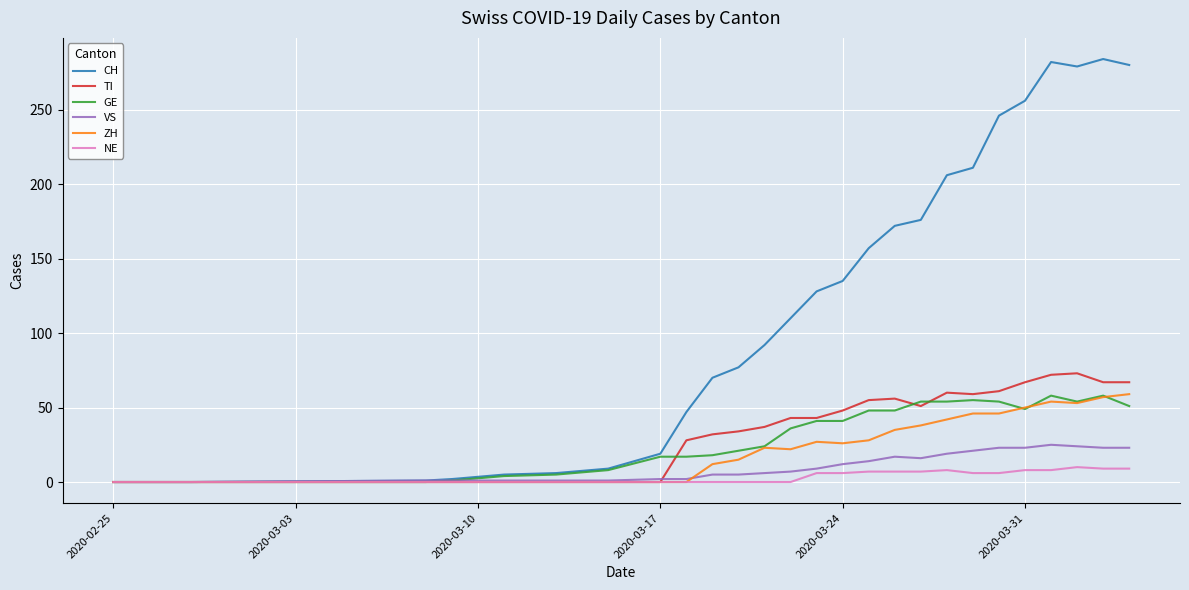

What is the maximum value for NE?

10